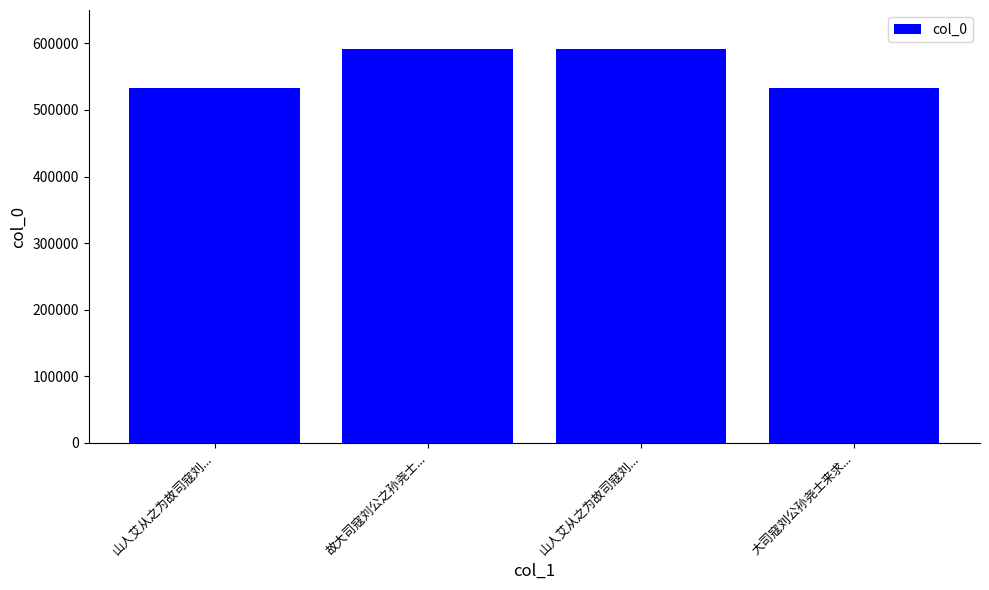

Where does the data first go above 591526?

山人艾从之为故司寇刘...